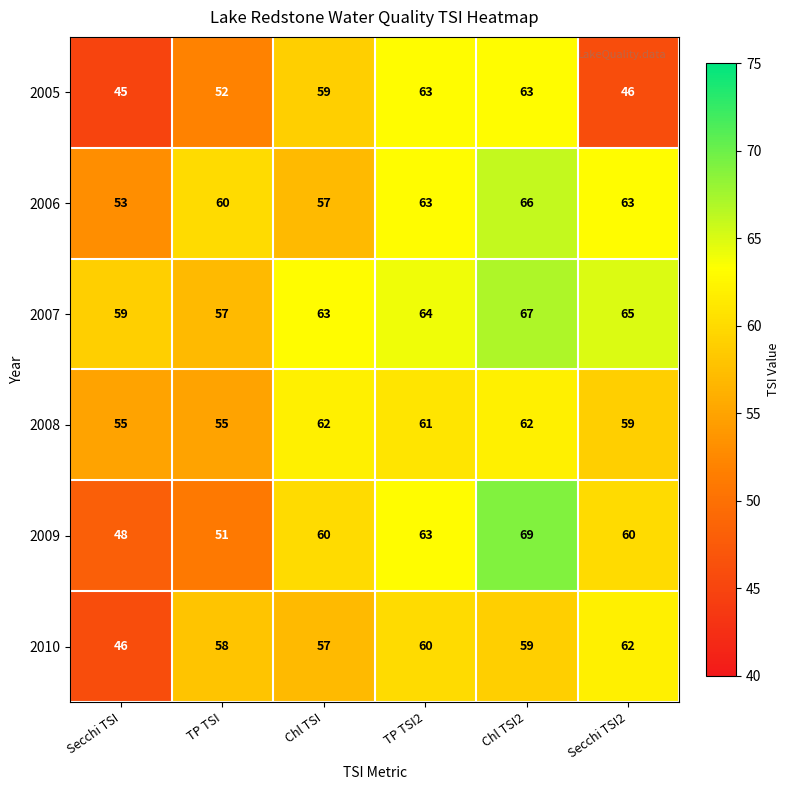

How many data points does each series have?

6